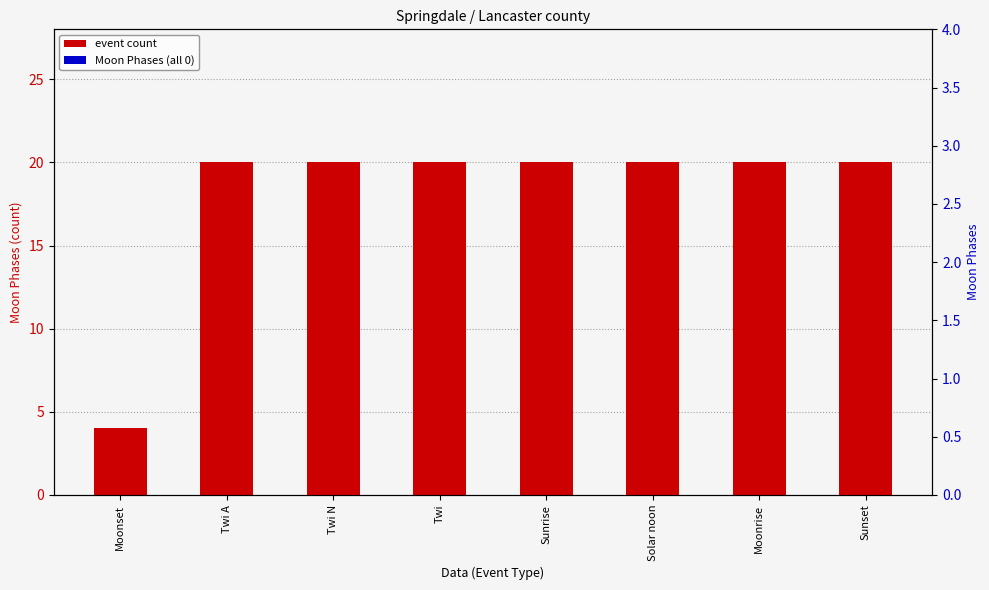

What are all the series names shown in the legend?

event count, Moon Phases